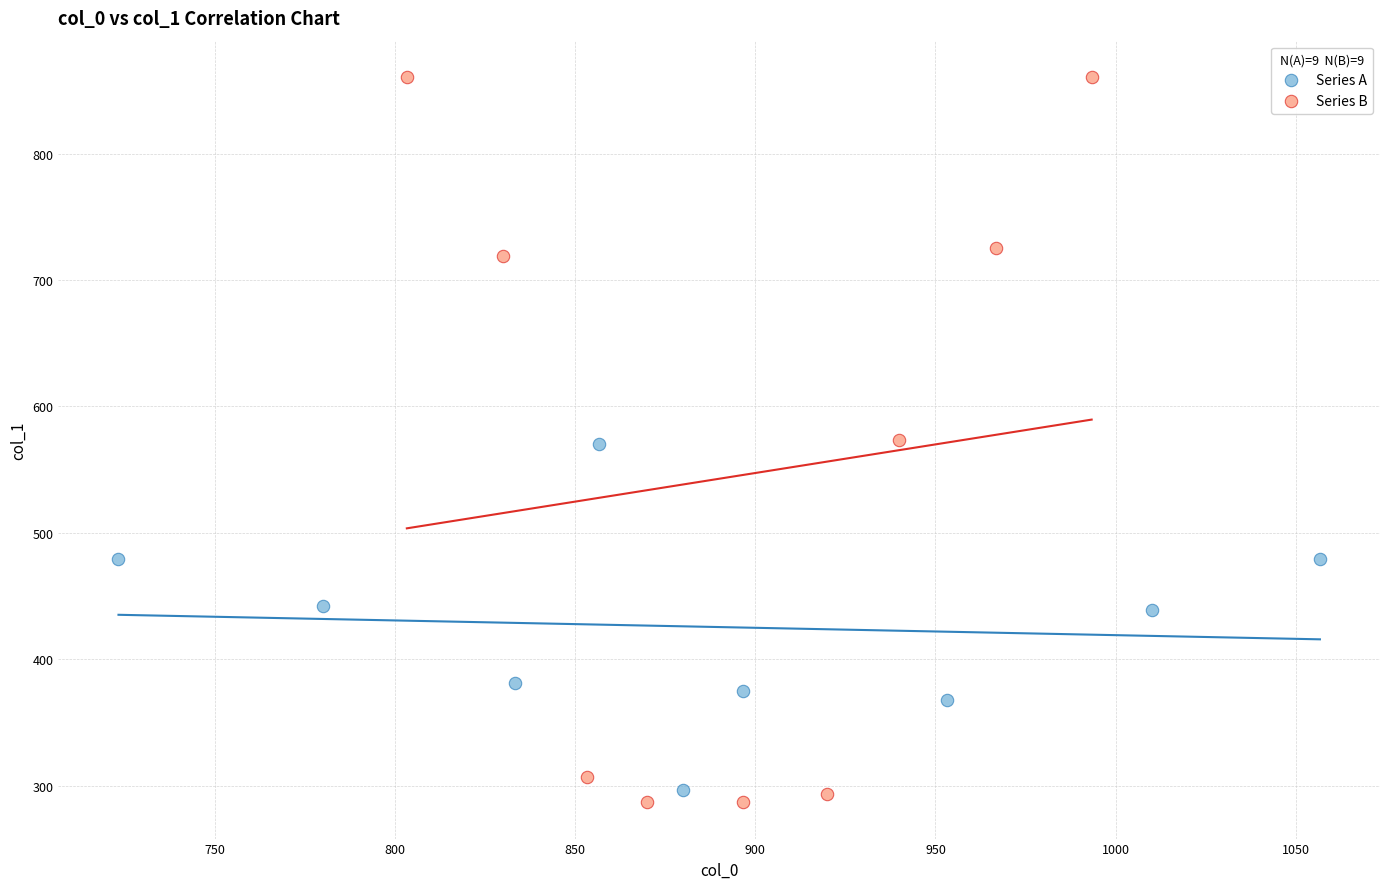

Which series contains the highest Y value?

Series B